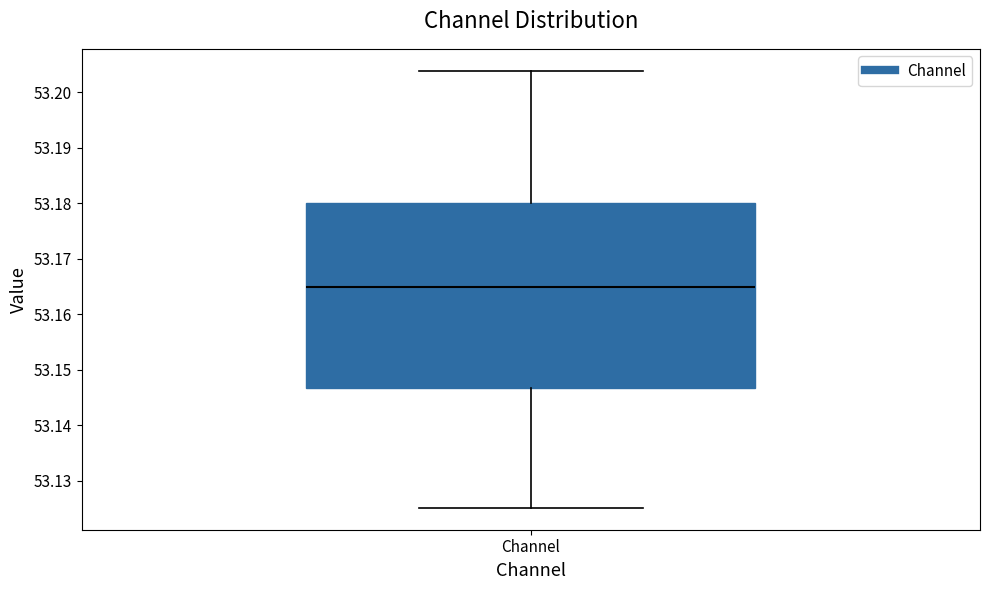

Read this box plot against the y-axis: the position of the median line, the range covered by the box, and the ends of both whiskers. The values are not printed on the chart, so give them approximately, as read against the axis.

median 53.165, box 53.147 to 53.180, whiskers 53.125 to 53.204